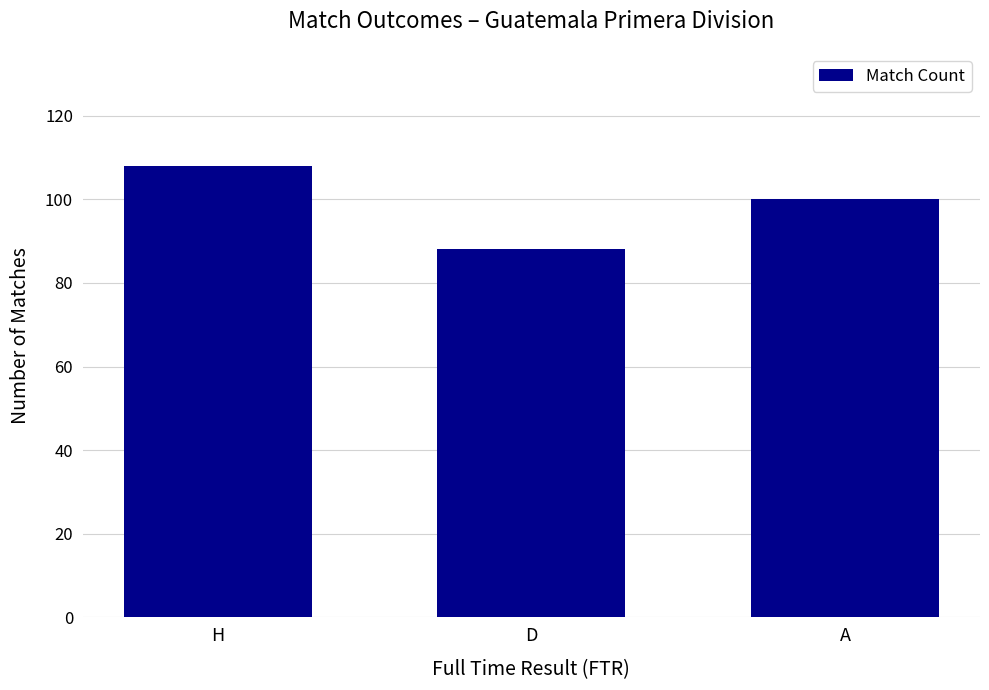

What is the change in value from H to D?

-20